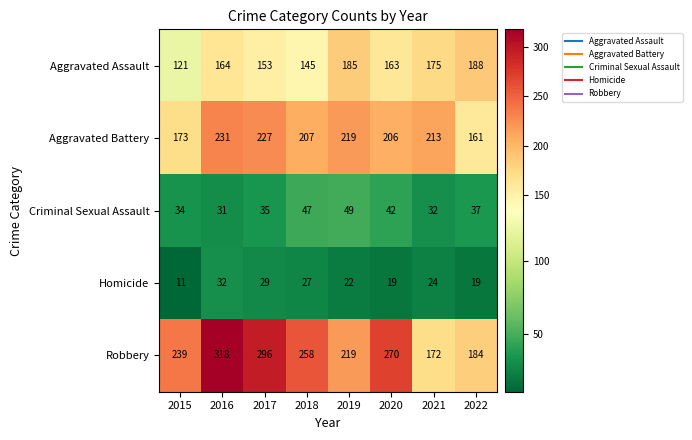

What is the difference between the maximum and minimum values in the Aggravated Assault series?

67